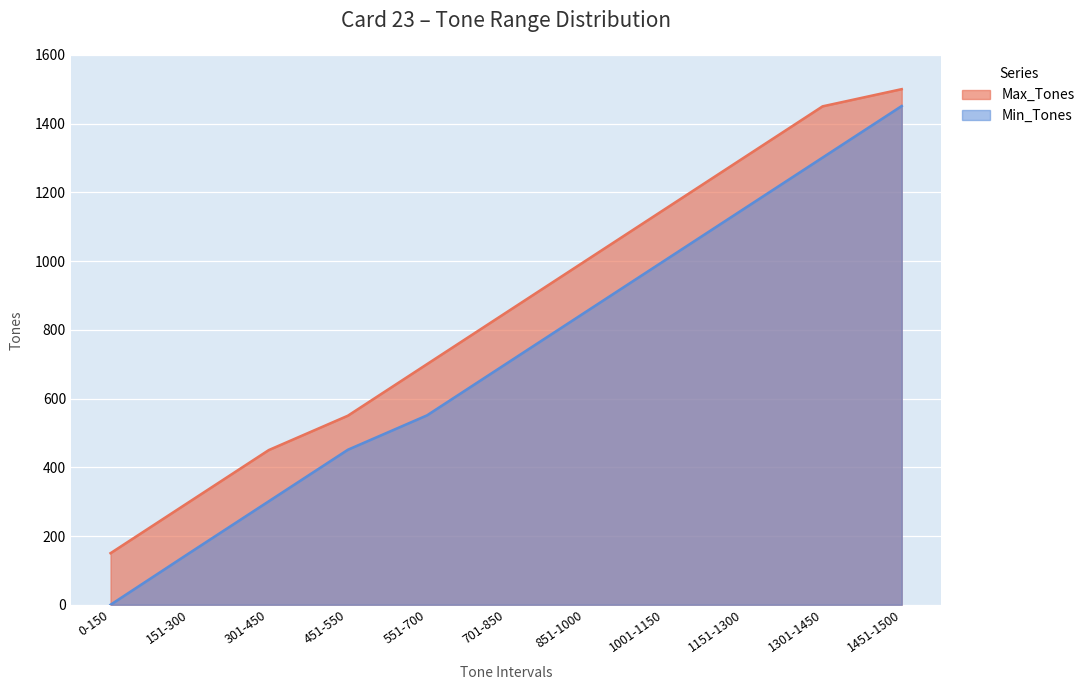

What is the highest value of the Min_Tones series?

1451